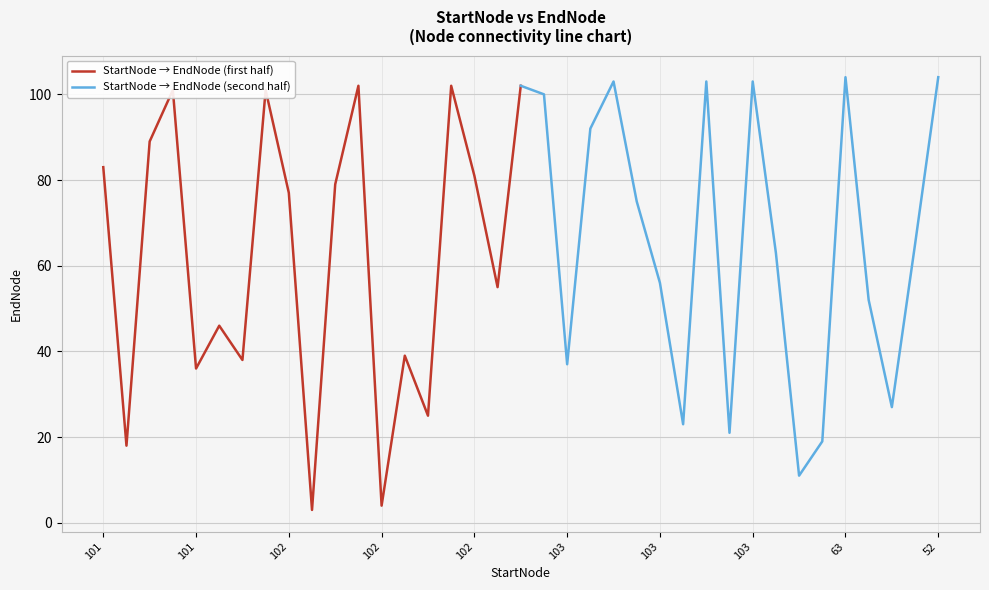

What is the minimum value for StartNode → EndNode (second half)?

11